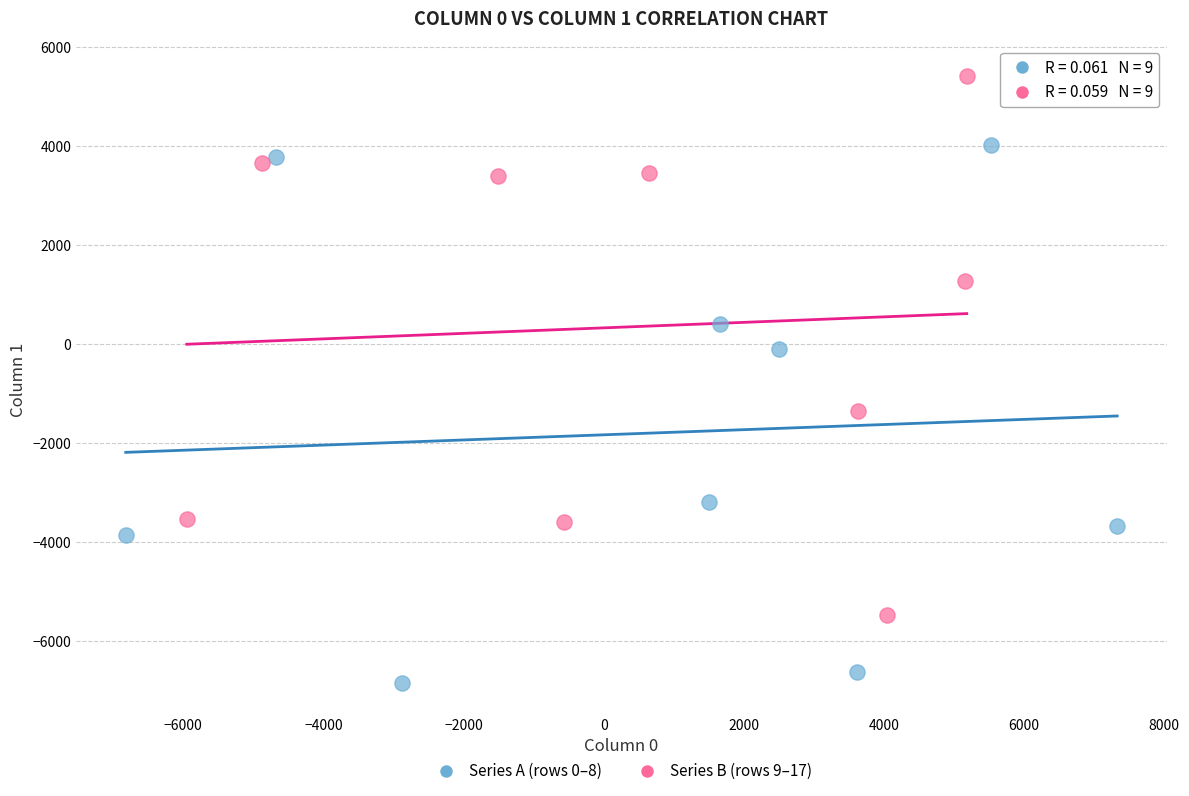

Which series contains the highest Y value?

Series B (rows 9–17)